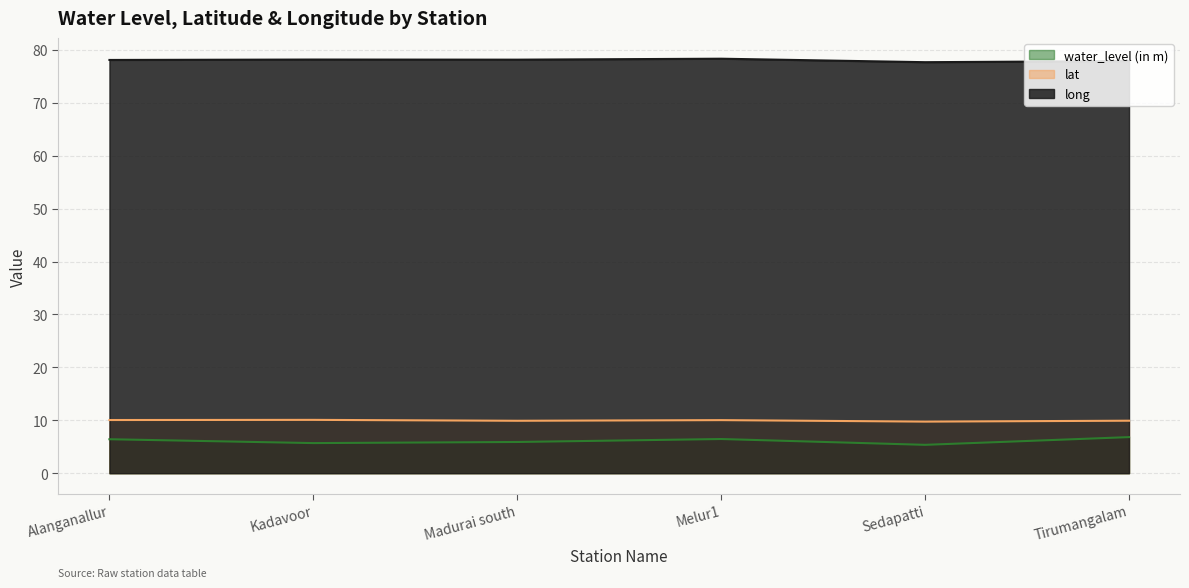

What are all the series names shown in the legend?

water_level (in m), lat, long